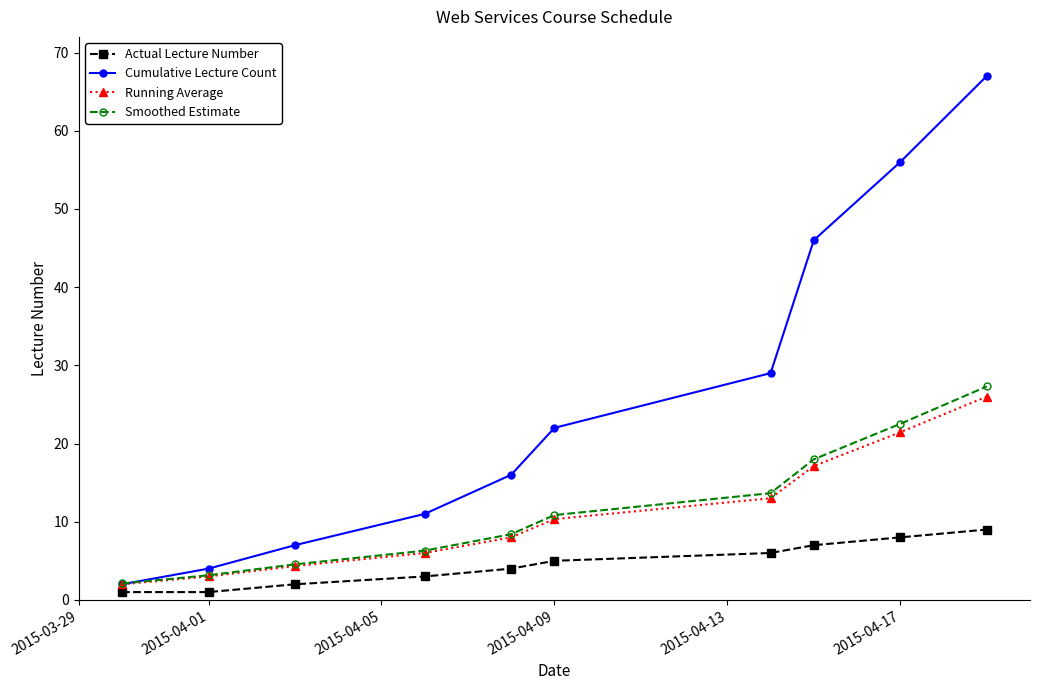

Which series has the largest range (max minus min)?

Cumulative Lecture Count